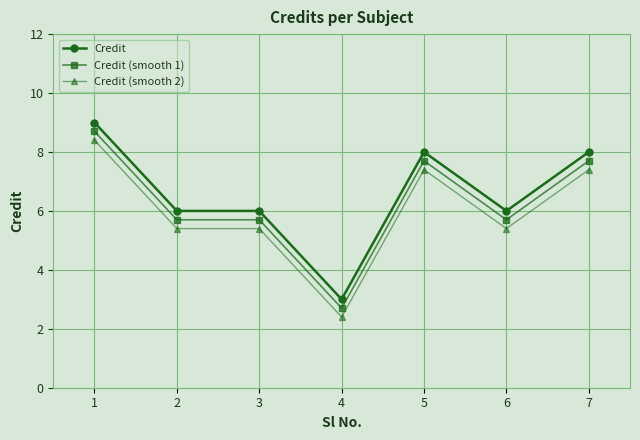

What is the value of the Credit point at the 4th from the left?

3.0